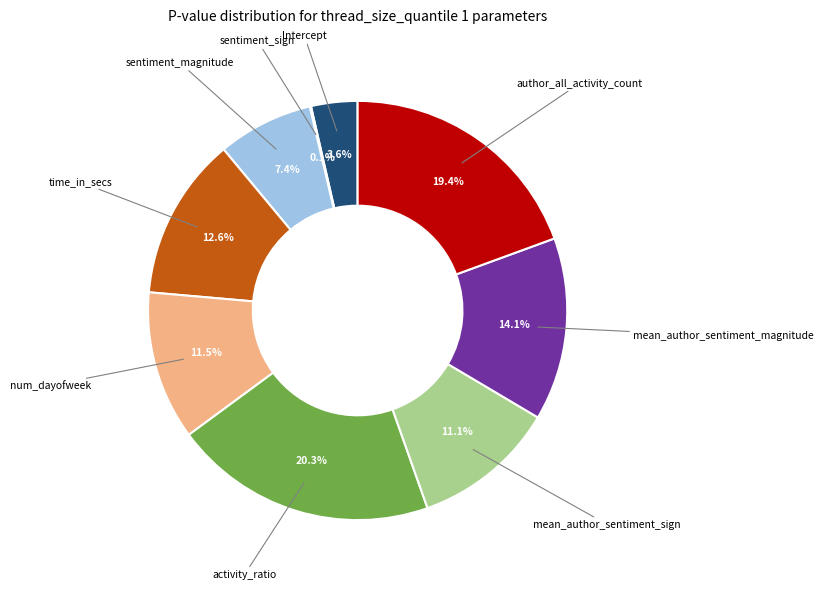

Does any single category account for the majority?

No